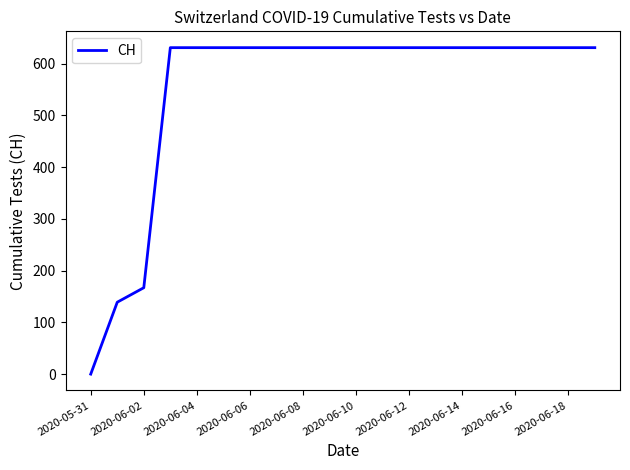

What is the greatest value displayed?

631